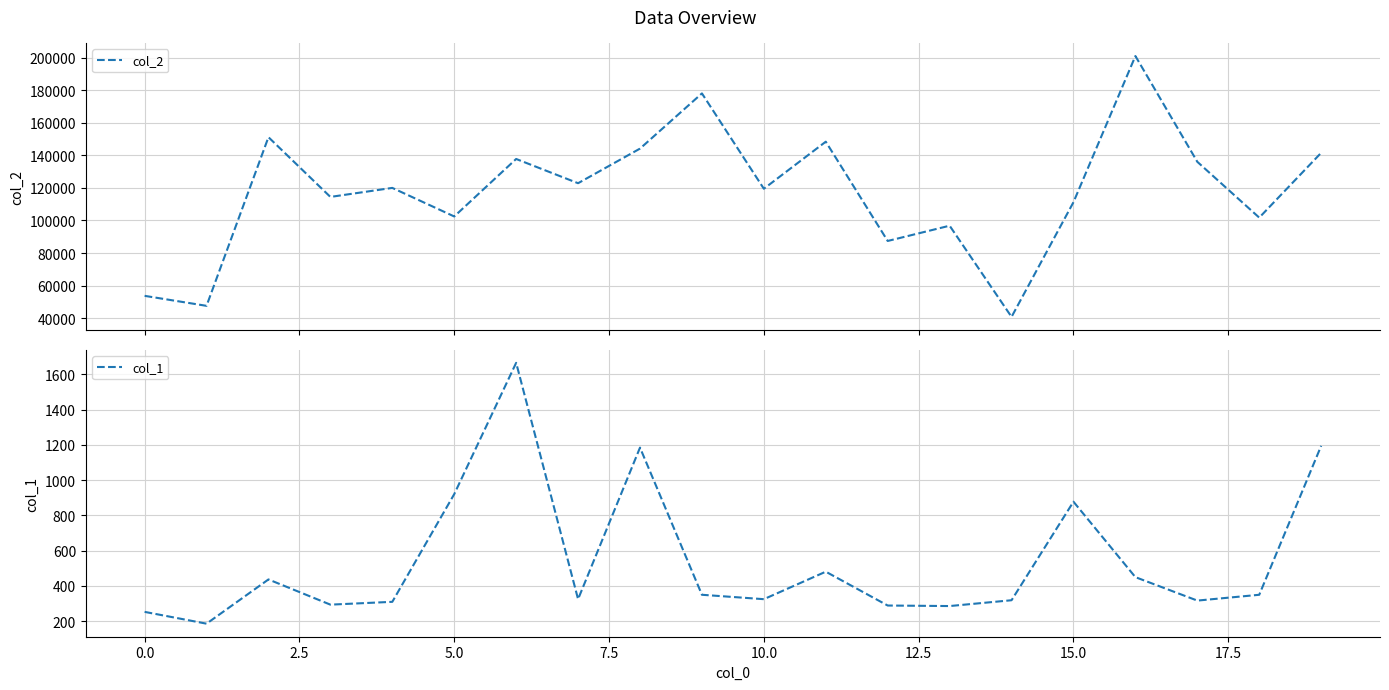

Which series changed the most between 14 and 18?

col_2